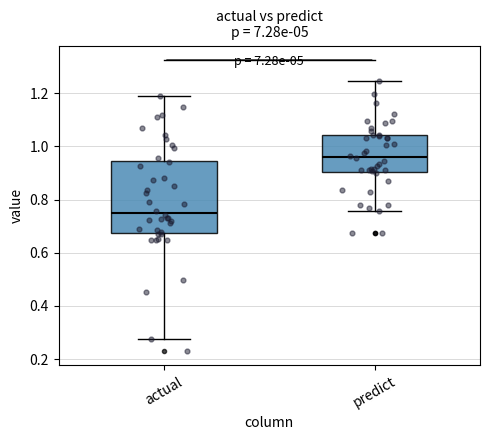

Reading left to right, transcribe this box plot: for each box, give where its median line is, the range the box spans, and where its two whiskers end, as read against the y-axis. The values are not printed on the chart, so give them approximately, as read against the axis.

actual: median 0.74, box 0.68 to 0.94, whiskers 0.28 to 1.20
predict: median 0.96, box 0.90 to 1.04, whiskers 0.76 to 1.24